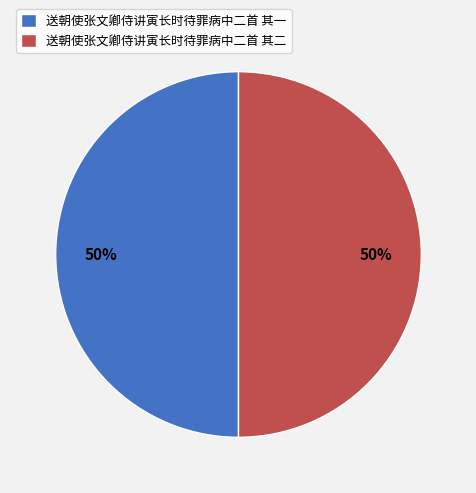

What percentage is the 送朝使张文卿侍讲寅长时待罪病中二首 其一 slice, to the nearest percent?

50%